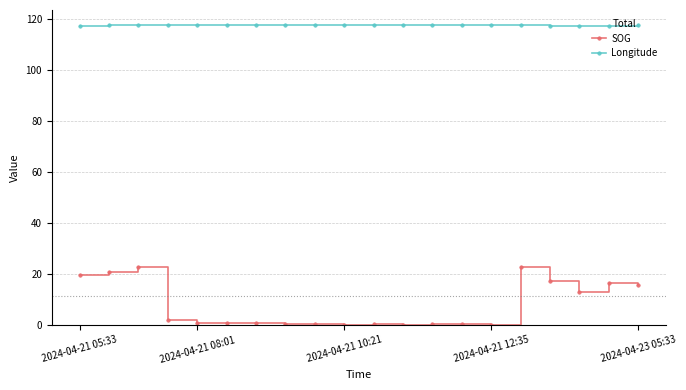

What is the value of the SOG point at the 2nd from the left?

20.8